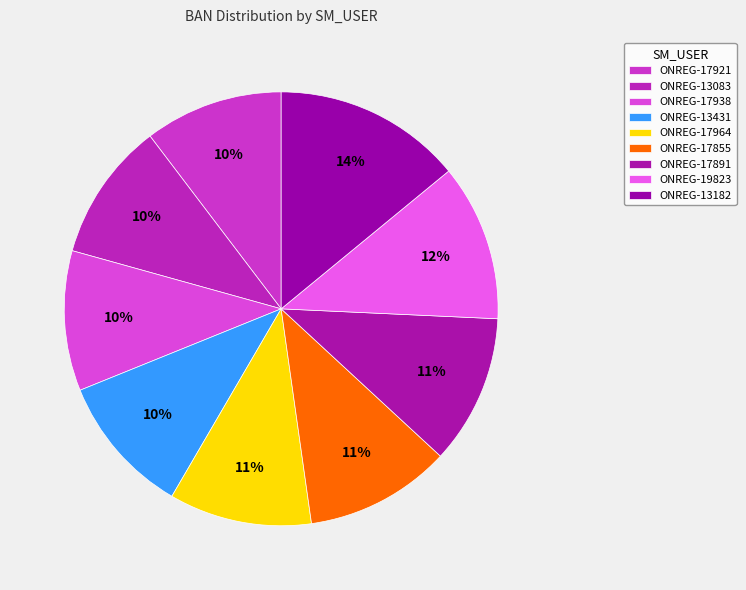

How many slices are in this pie chart?

9